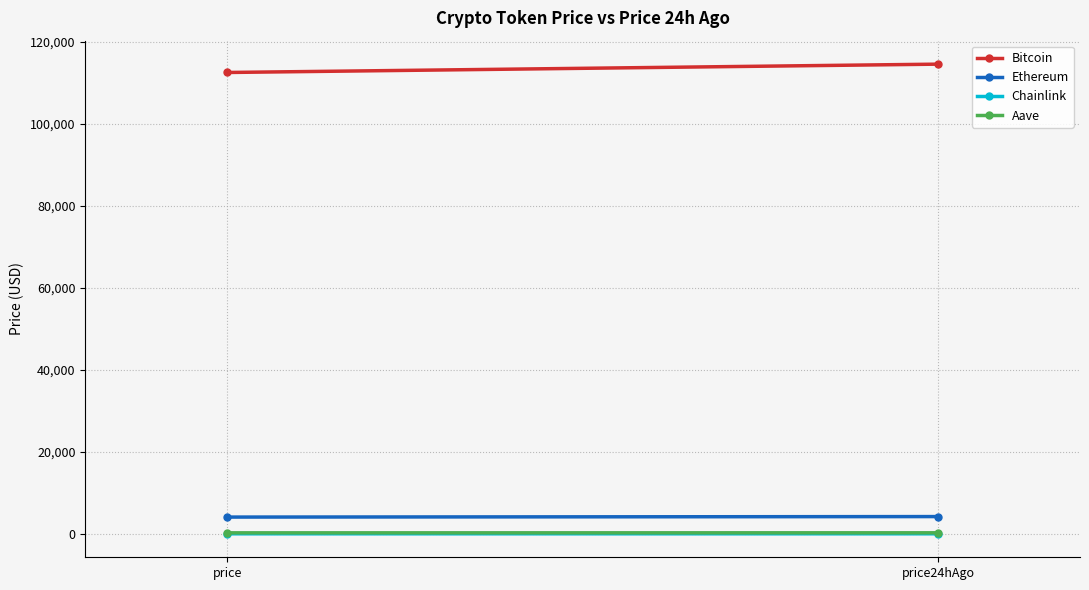

The value of Chainlink at price is 19.0. True or false?

True